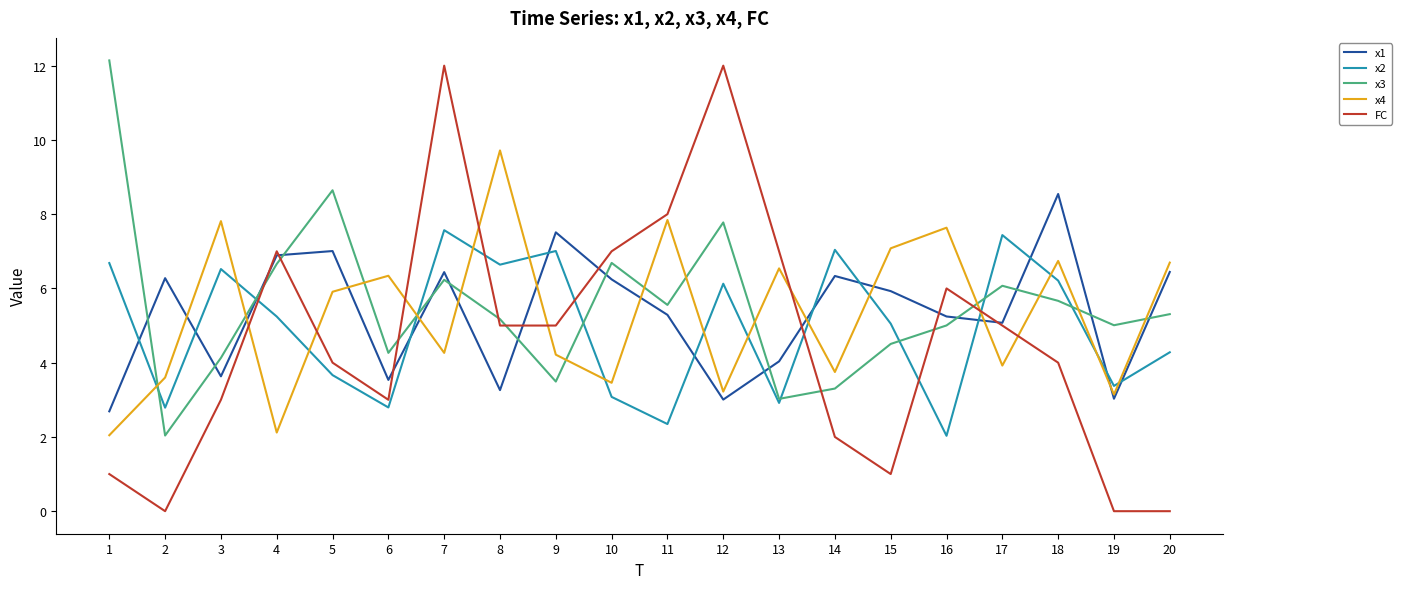

What is the difference between the maximum and second lowest values in the x2 series?

5.2